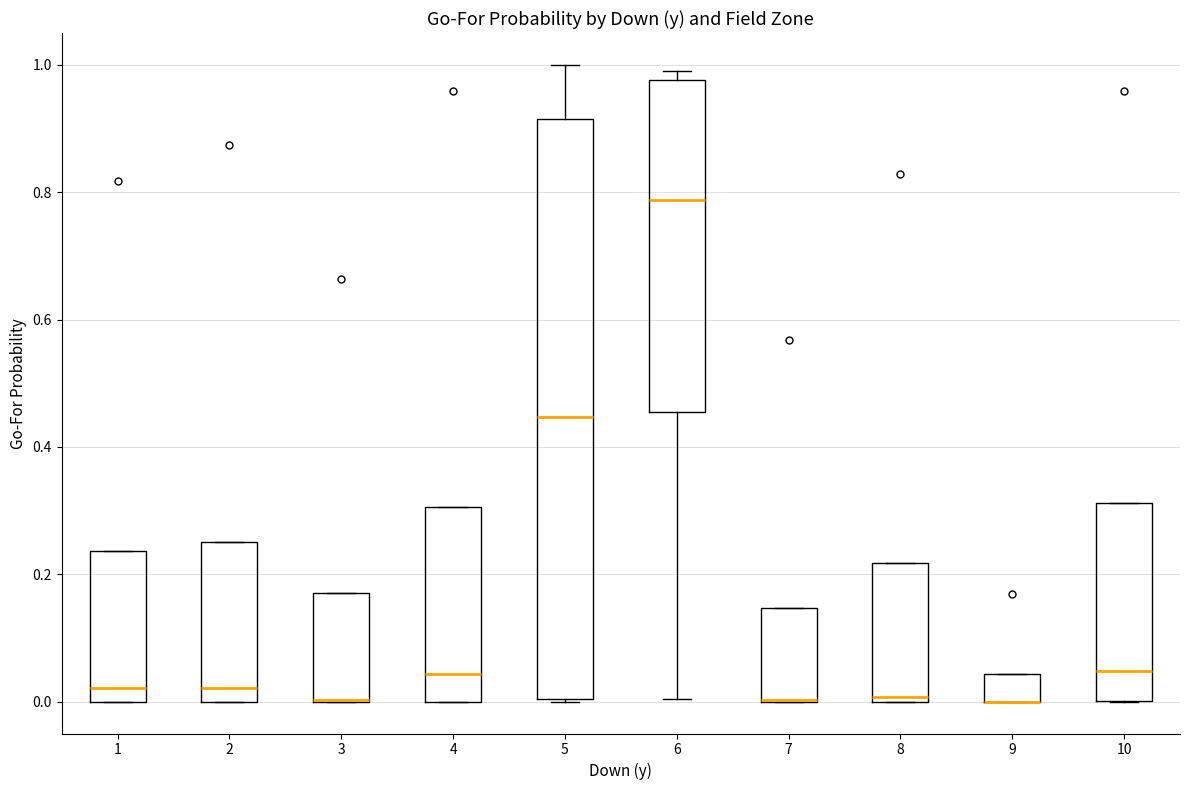

Reading left to right, transcribe this box plot: for each box, give where its median line is, the range the box spans, and where its two whiskers end, as read against the y-axis. The values are not printed on the chart, so give them approximately, as read against the axis.

1: median 0.02, box 0.00 to 0.24, whiskers 0.00 to 0.24
2: median 0.02, box 0.00 to 0.26, whiskers 0.00 to 0.26
3: median 0.00 (drawn on the box's lower edge), box 0.00 to 0.18, whiskers 0.00 to 0.18
4: median 0.04, box 0.00 to 0.30, whiskers 0.00 to 0.30
5: median 0.44, box 0.00 to 0.92, whiskers 0.00 to 1.00
6: median 0.78, box 0.46 to 0.98, whiskers 0.00 to 1.00
7: median 0.00 (drawn on the box's lower edge), box 0.00 to 0.14, whiskers 0.00 to 0.14
8: median 0.00 (just above the box's lower edge), box 0.00 to 0.22, whiskers 0.00 to 0.22
9: median 0.00 (drawn on the box's lower edge), box 0.00 to 0.04, whiskers 0.00 to 0.04
10: median 0.04, box 0.00 to 0.32, whiskers 0.00 to 0.32